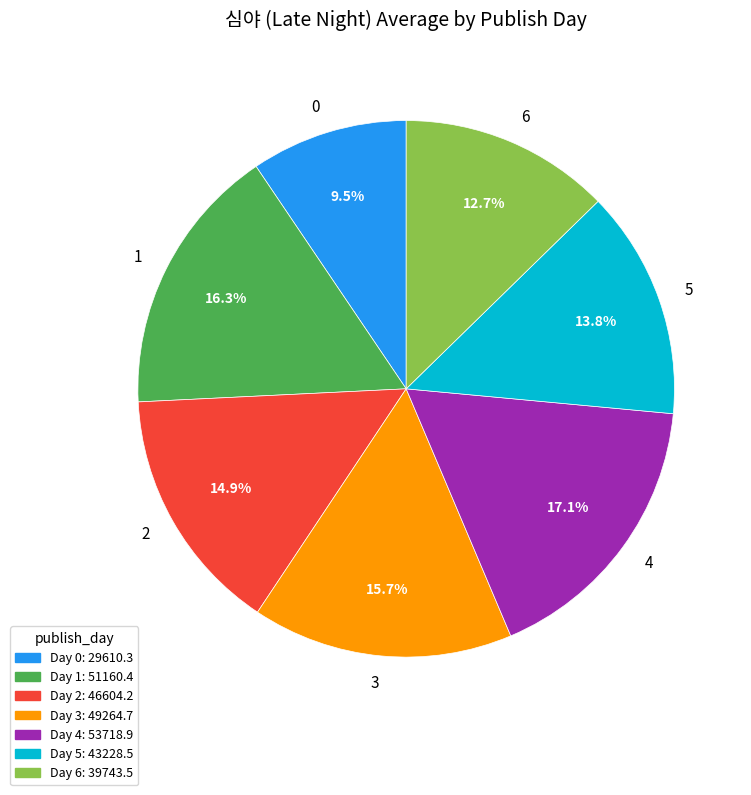

To the nearest percent, what portion does 6 represent?

13%